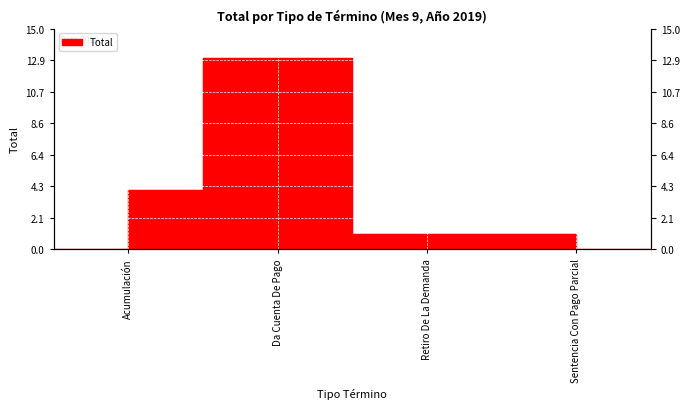

What position from the left is Da Cuenta De Pago?

2